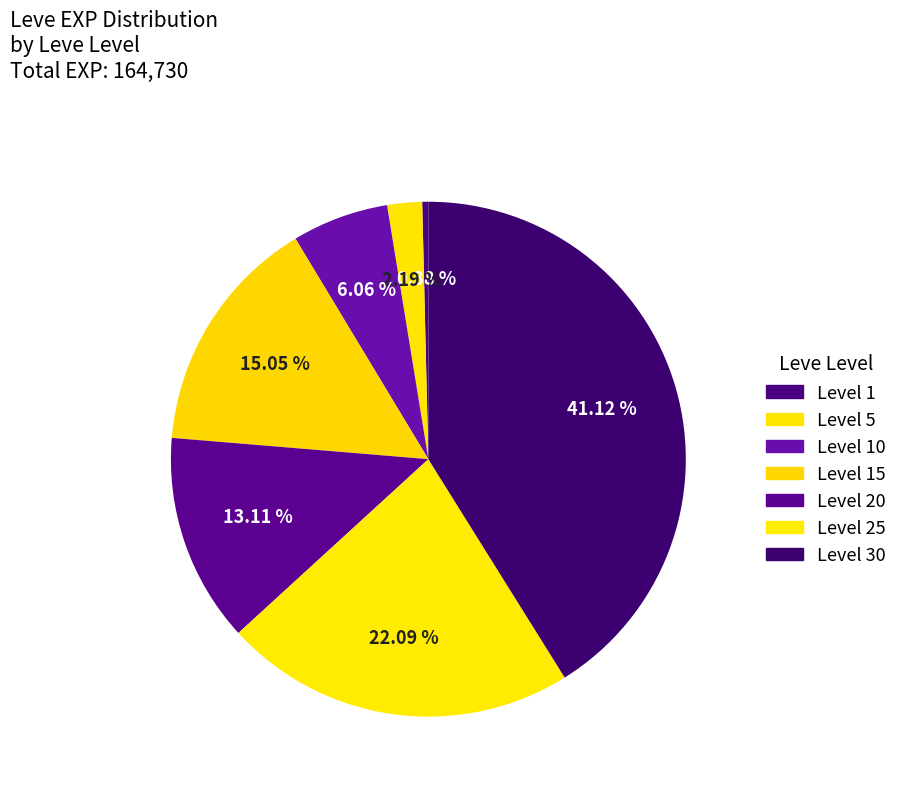

How many segments does this pie chart have?

7